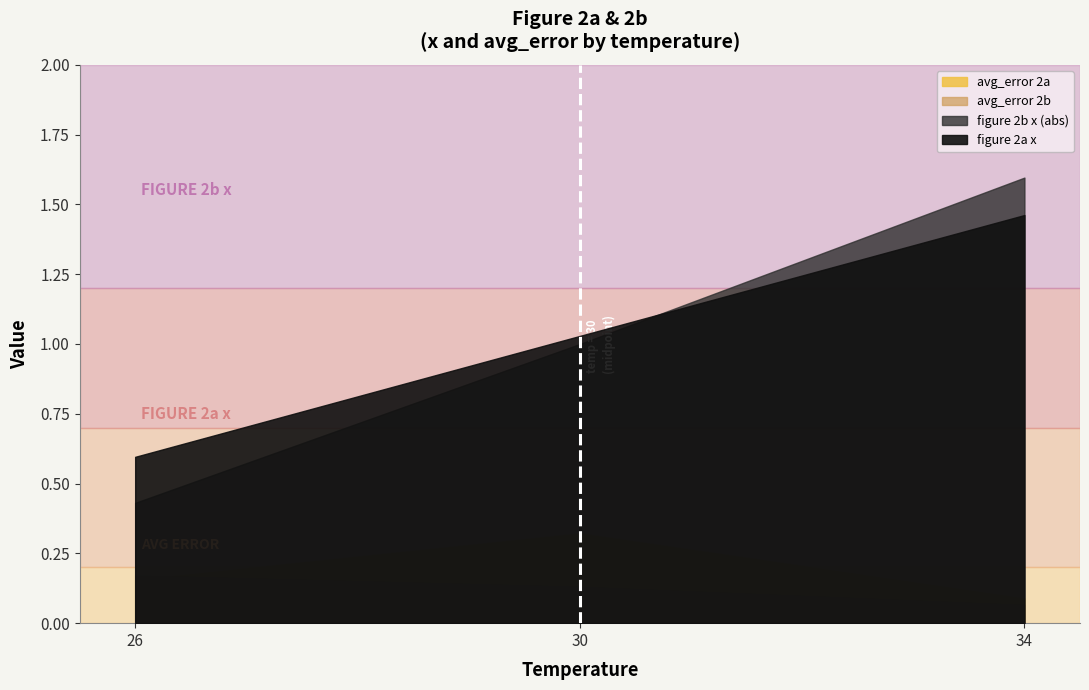

The value of avg_error 2a at 26 is 0.2. True or false?

True